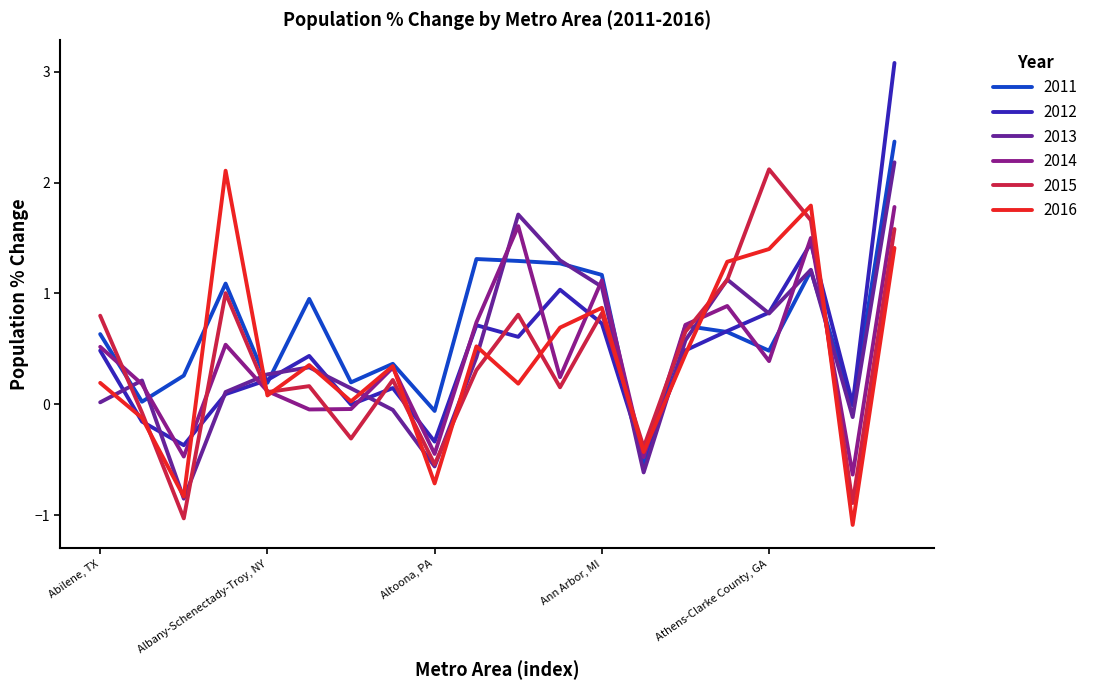

What is the minimum value for 2014?

-0.6